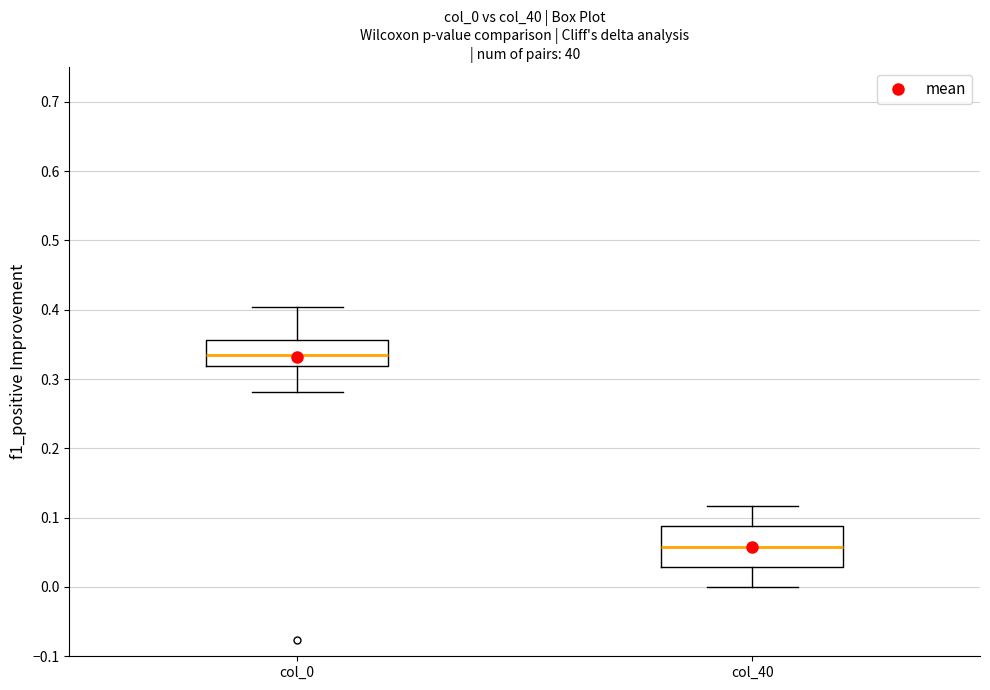

Which box has the highest median line?

col_0